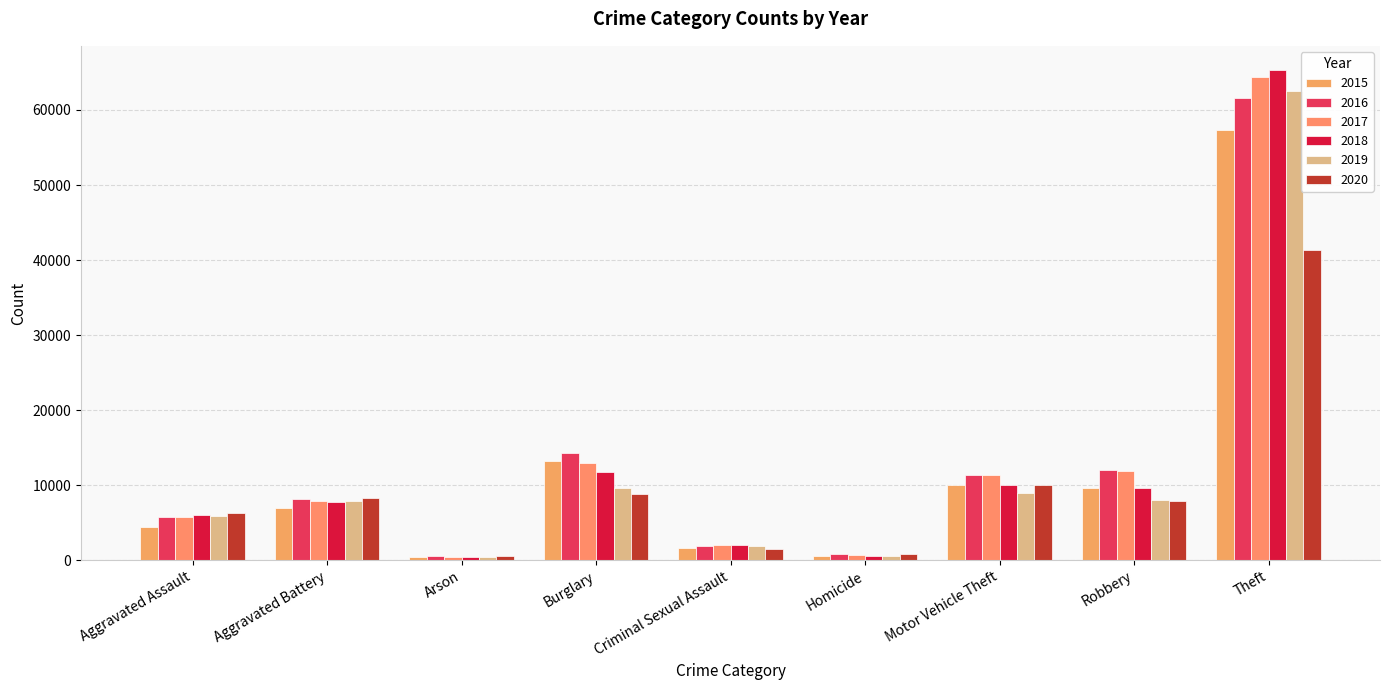

Which label corresponds to the largest value in the chart?

Theft